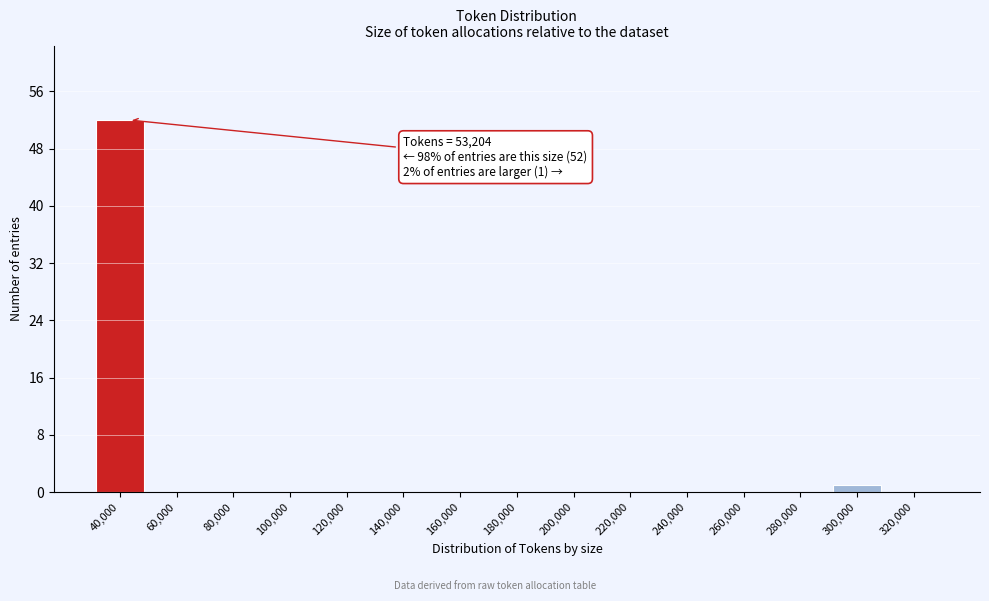

Reading left to right, extract all data points from this chart.

40,000=52	60,000=0	80,000=0	100,000=0	120,000=0	140,000=0	160,000=0	180,000=0	200,000=0	220,000=0	240,000=0	260,000=0	280,000=0	300,000=1	320,000=0